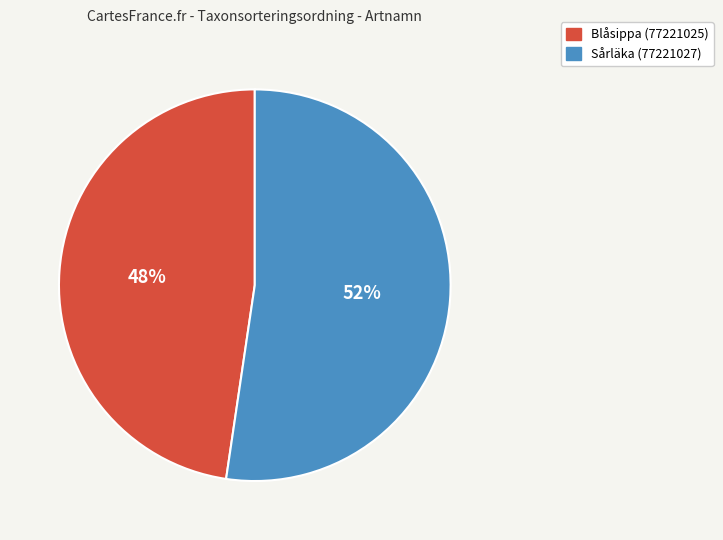

Combined, do Sårläka (77221027) and Blåsippa (77221025) account for over 50%?

Yes